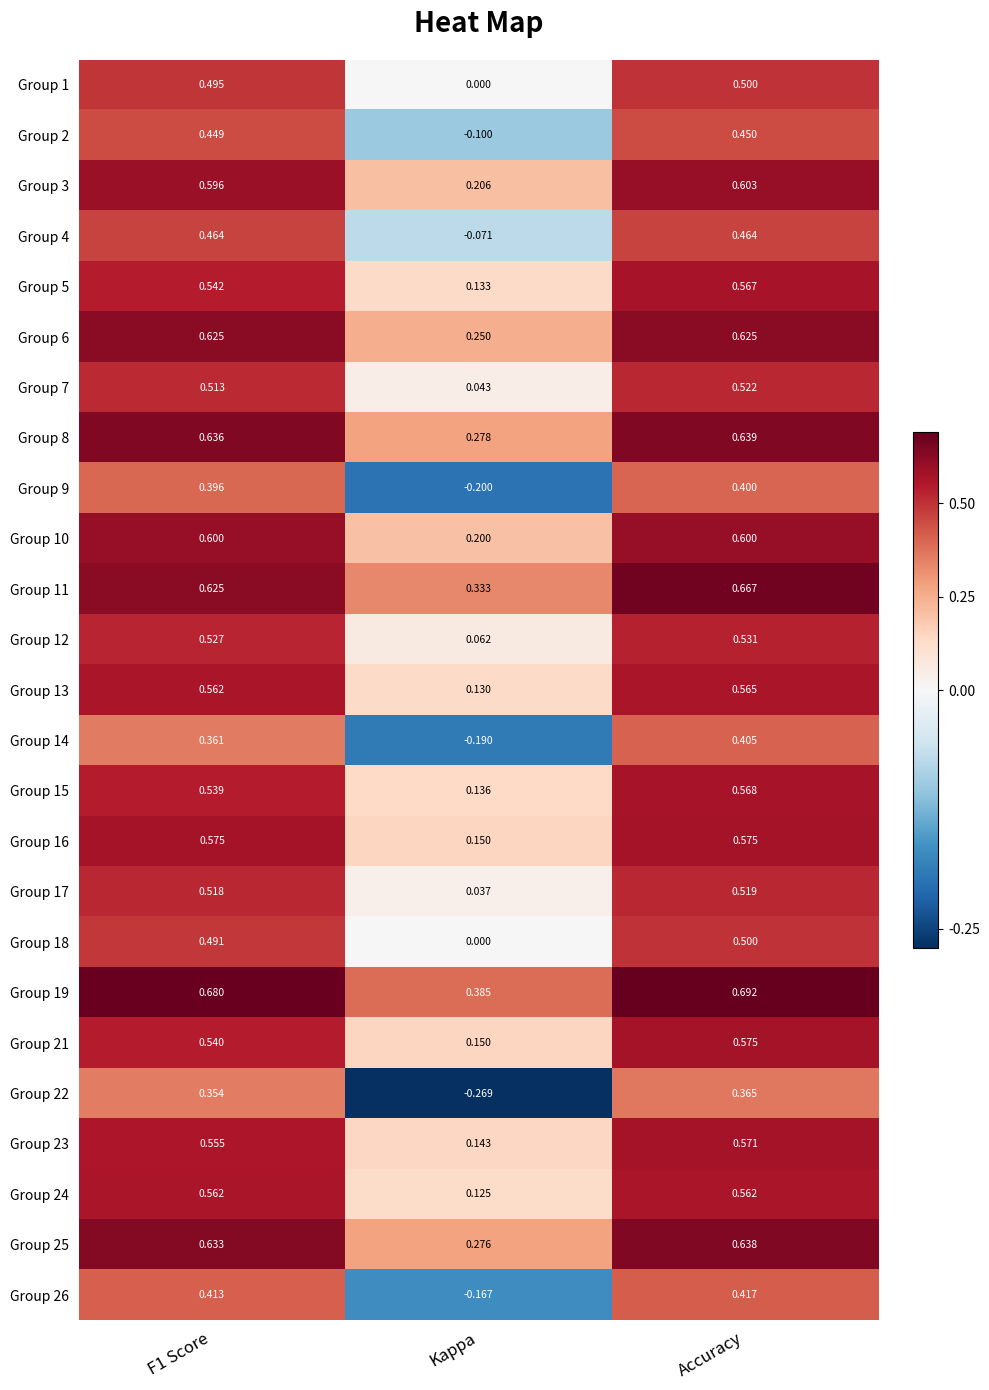

At which label does Group 13 reach its minimum?

Kappa